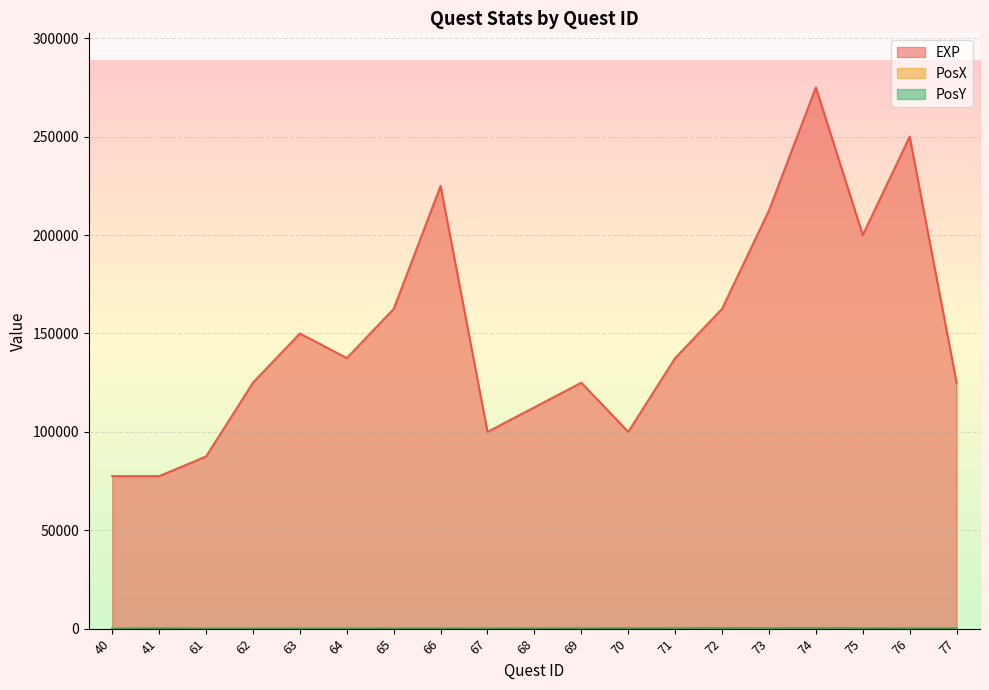

In PosX, how many points are higher than both neighbors (excluding endpoints)?

3